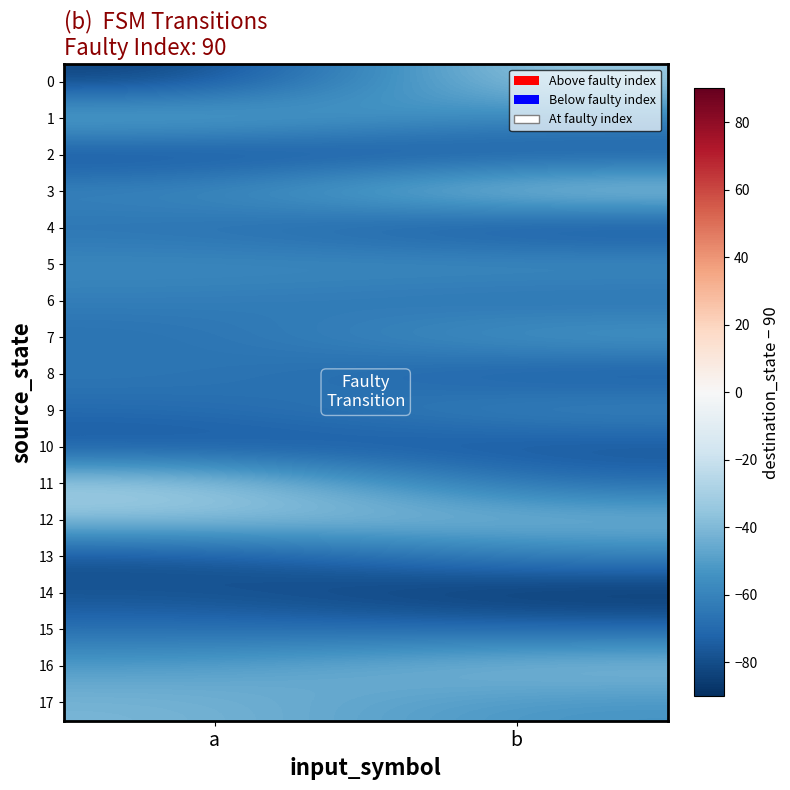

Which label corresponds to the smallest value in the chart?

b